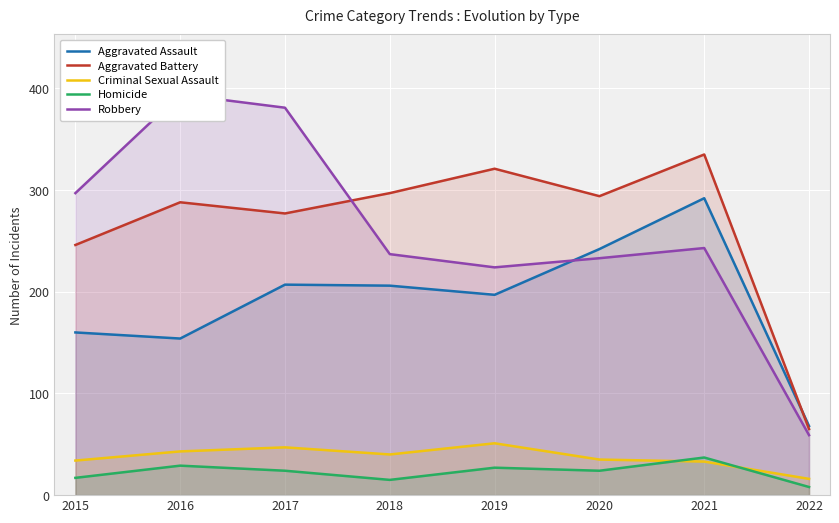

At which category is the sum across all series the highest?

2021